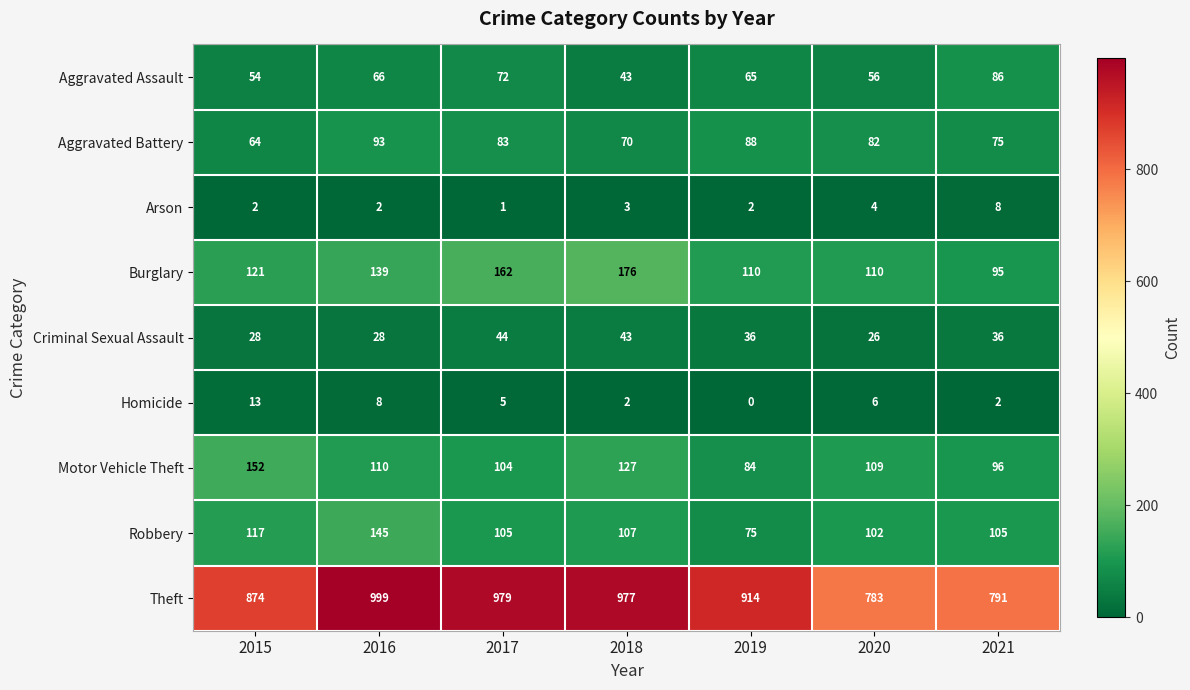

How many categories are shown in the chart?

7